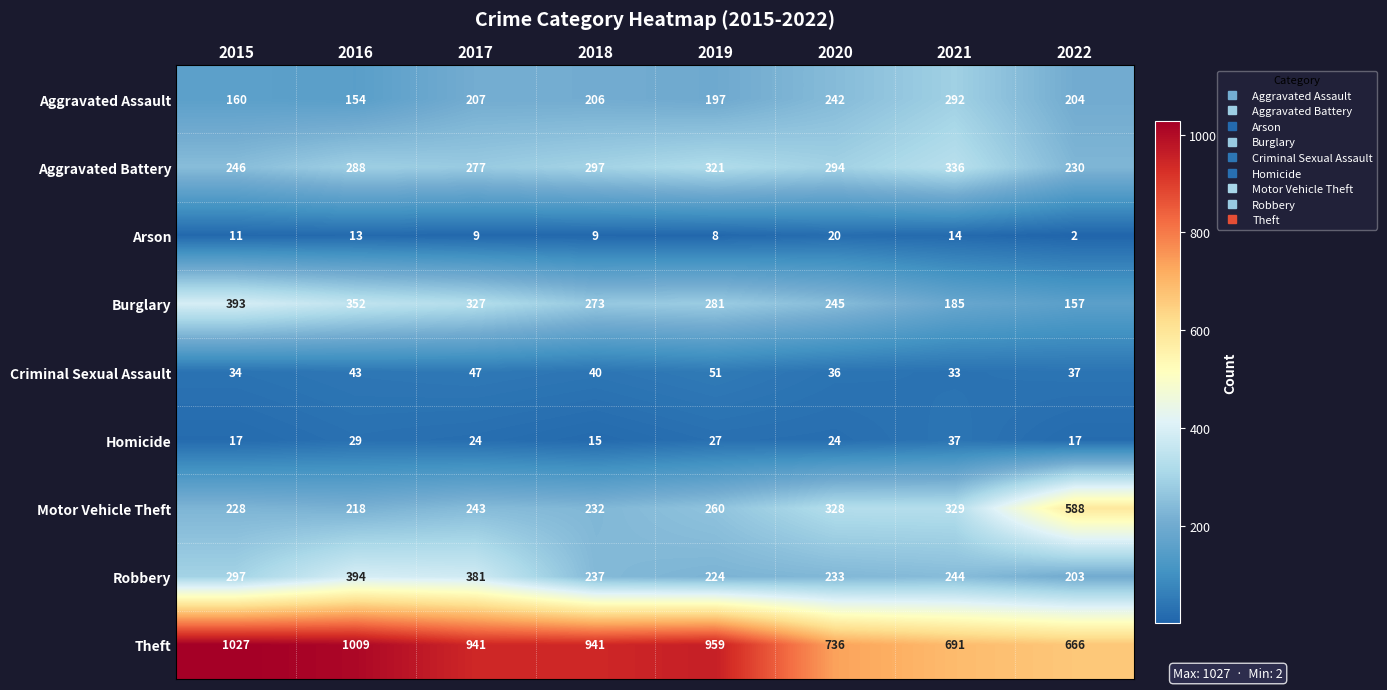

What is the difference between the highest and lowest values at 2022?

664